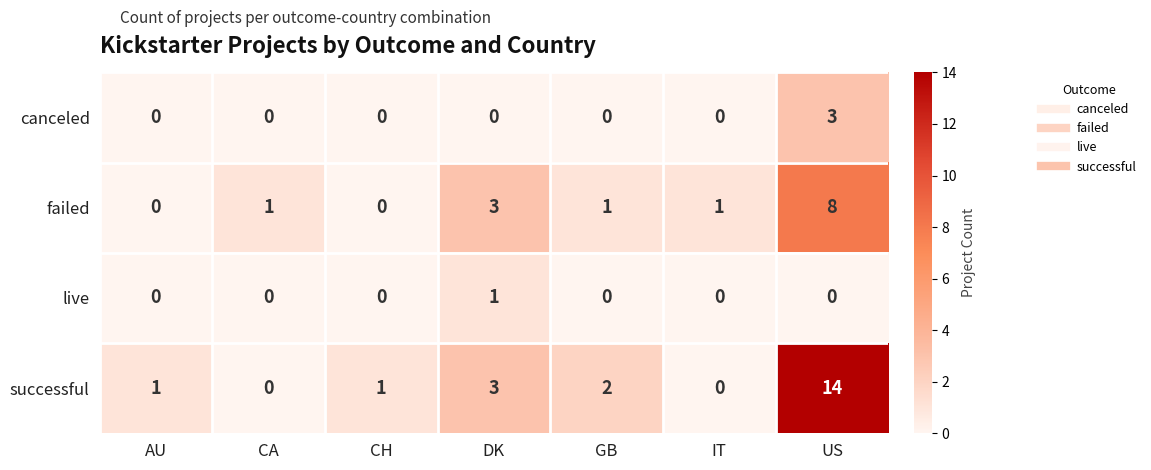

At which category is the sum across all series the highest?

US